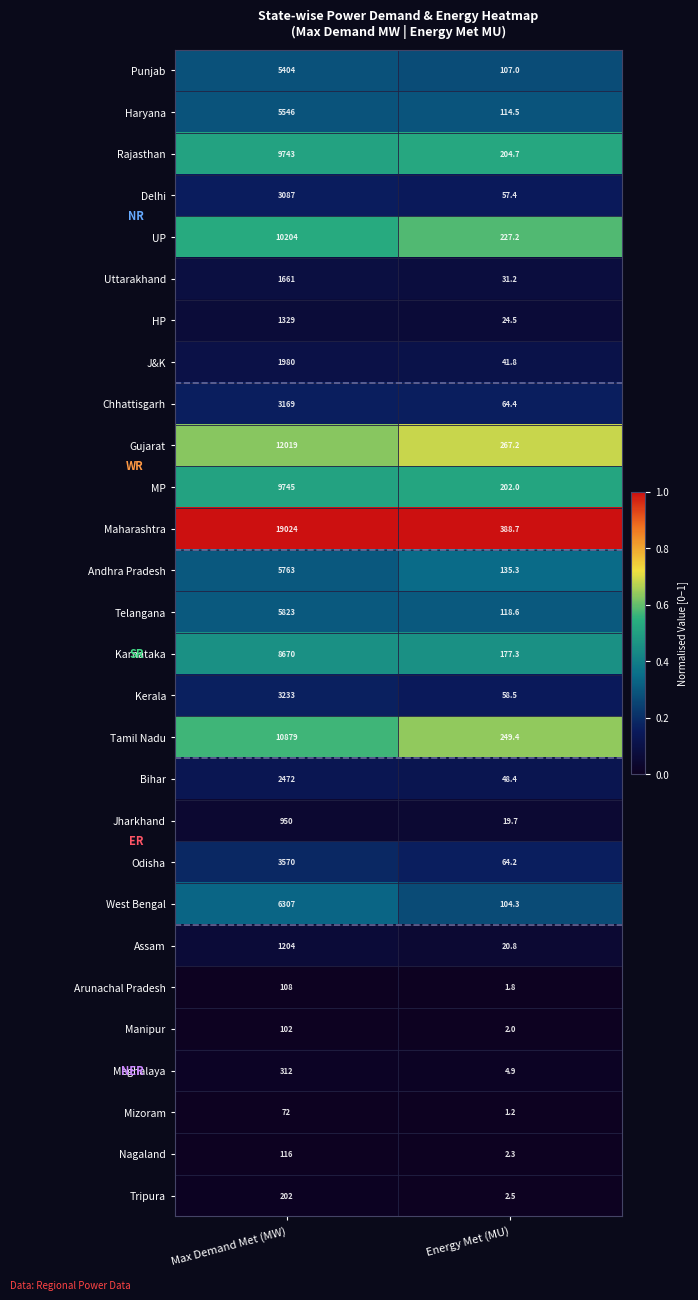

Which label corresponds to the largest value in the chart?

Max Demand Met (MW)